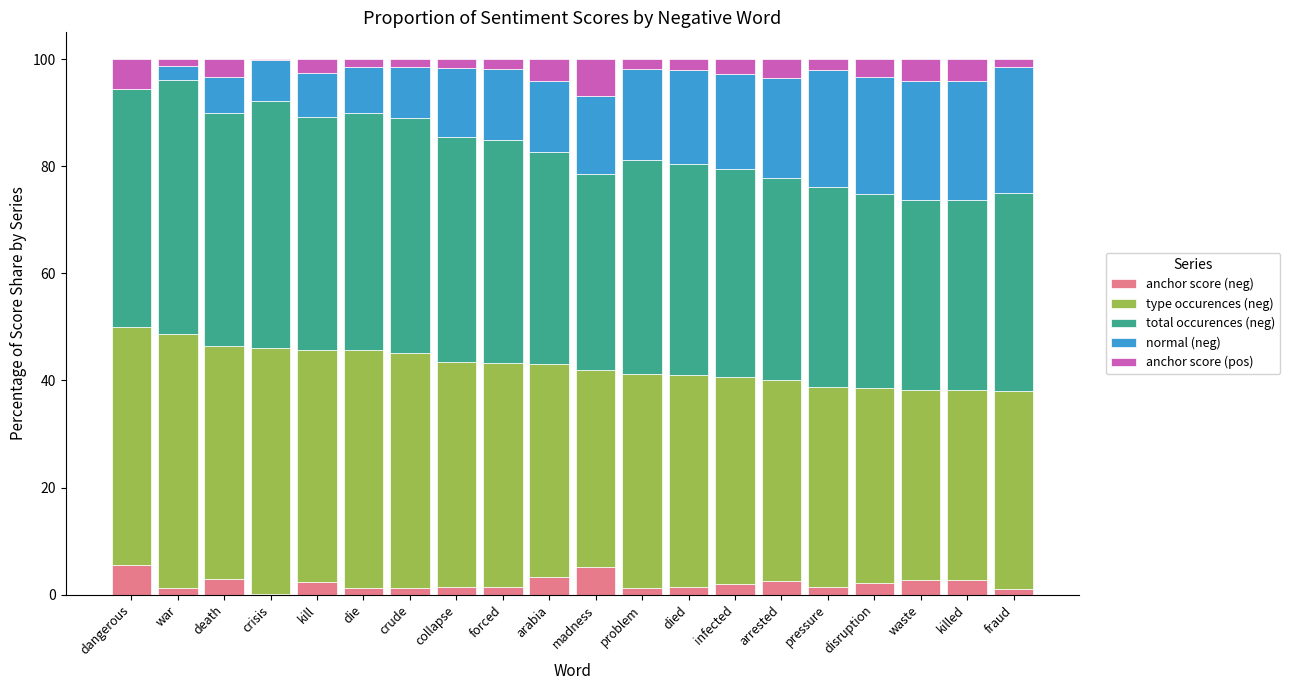

What is the total value across all series at arrested?

100.0